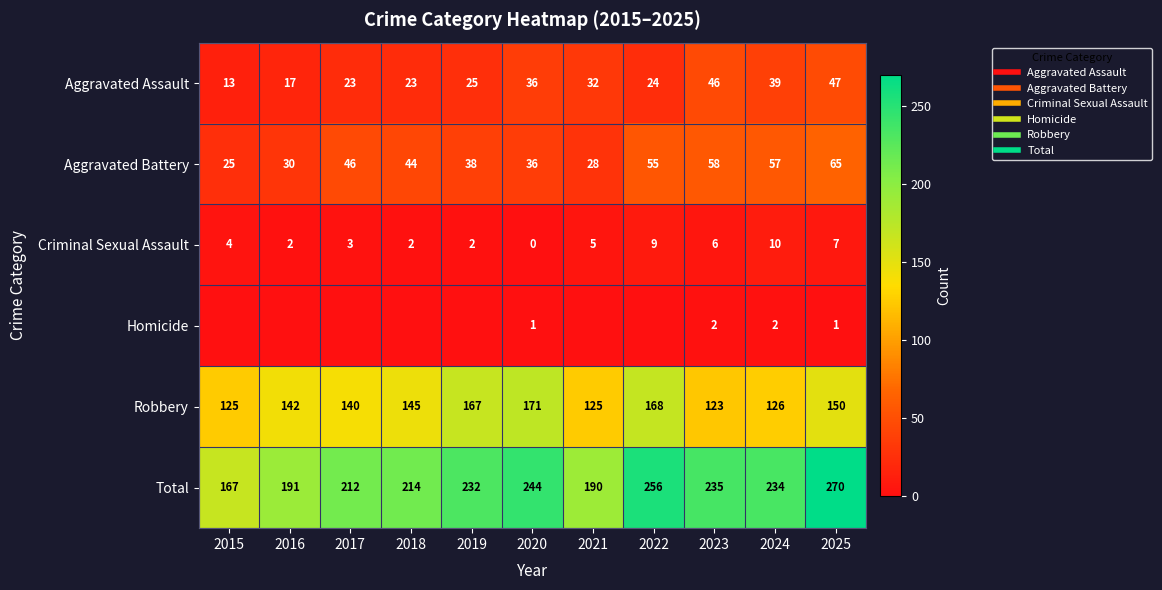

What is the total value across all series at 2017?

424